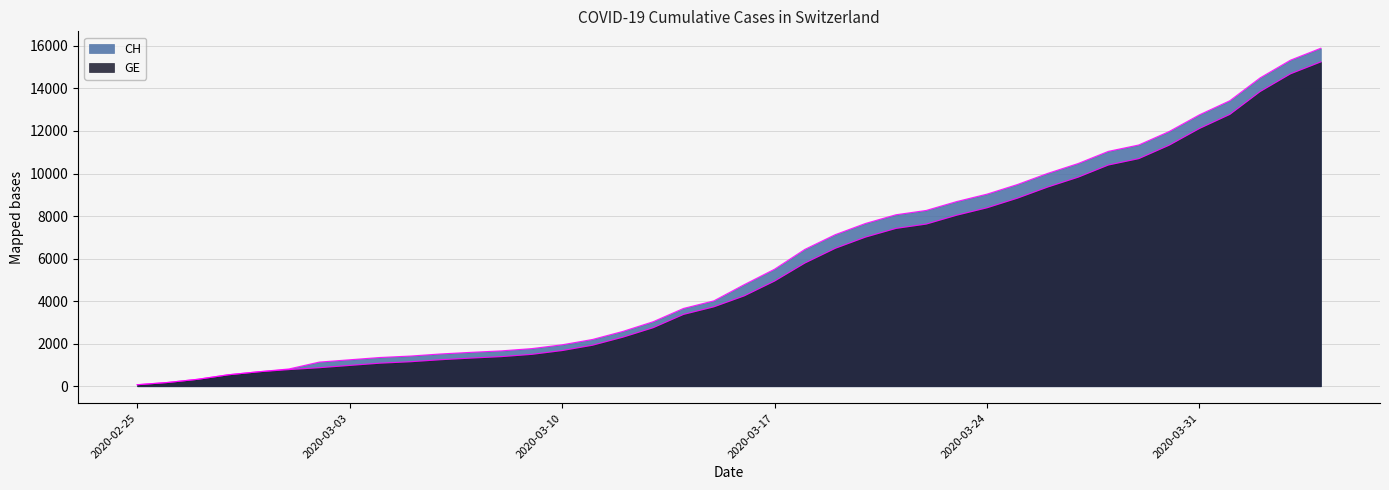

True or false: CH and GE intersect in this chart.

False